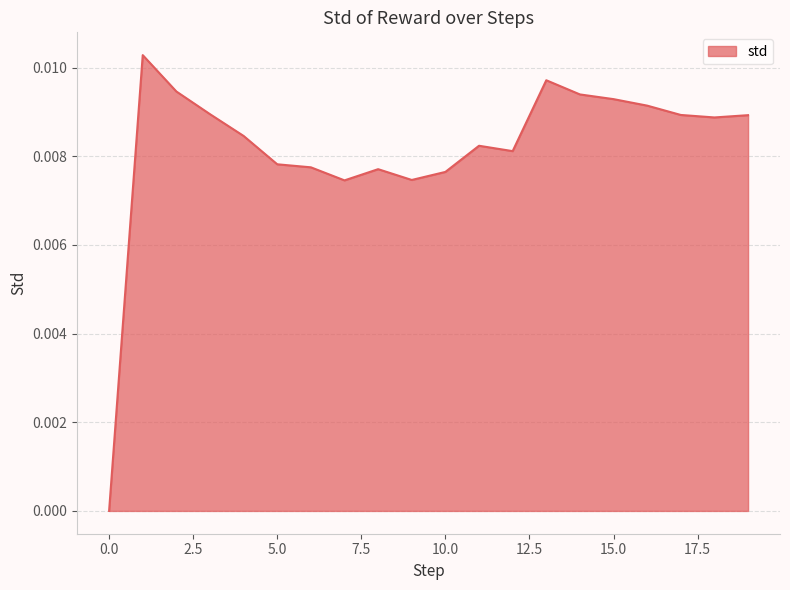

List the labels in order of value, largest first.

1, 13, 2, 14, 15, 16, 3, 17, 19, 18, 4, 11, 12, 5, 6, 8, 10, 9, 7, 0